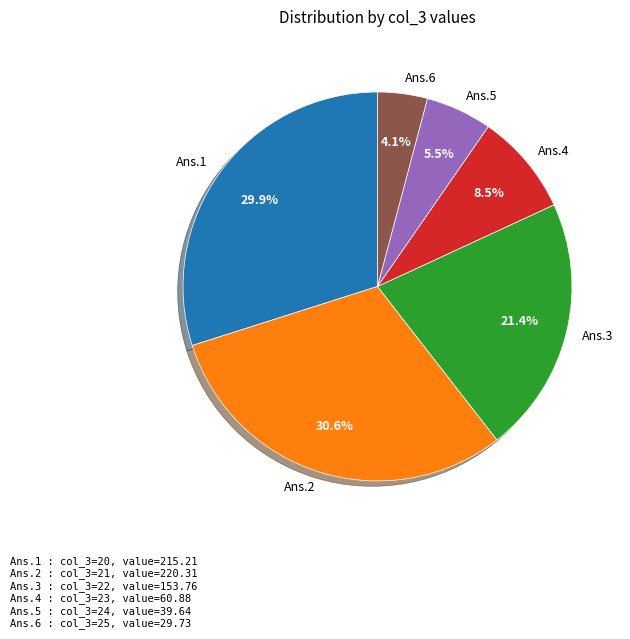

Rank the categories by value from highest to lowest.

Ans.2, Ans.1, Ans.3, Ans.4, Ans.5, Ans.6